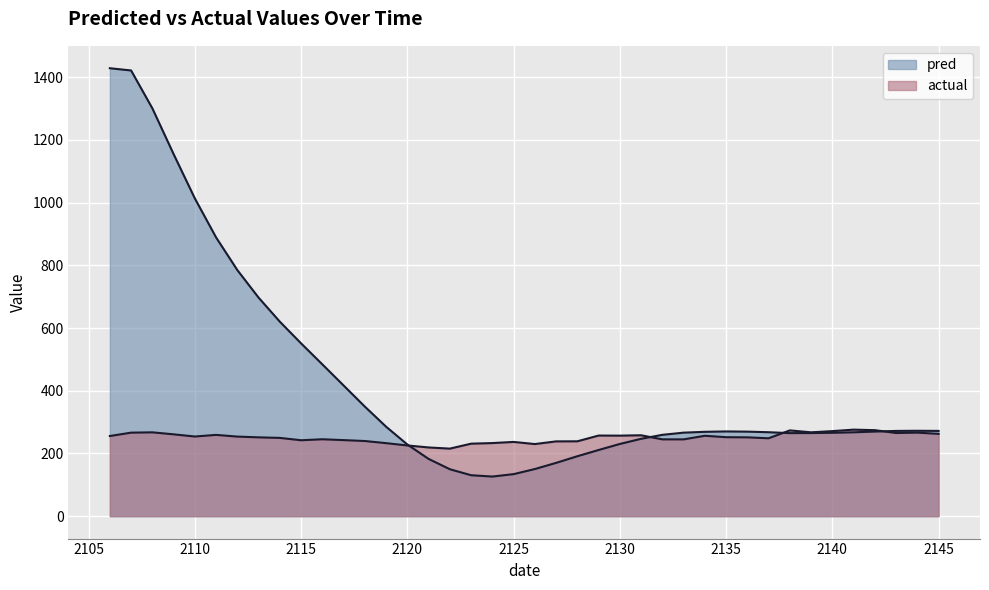

Count the number of categories in the chart.

40